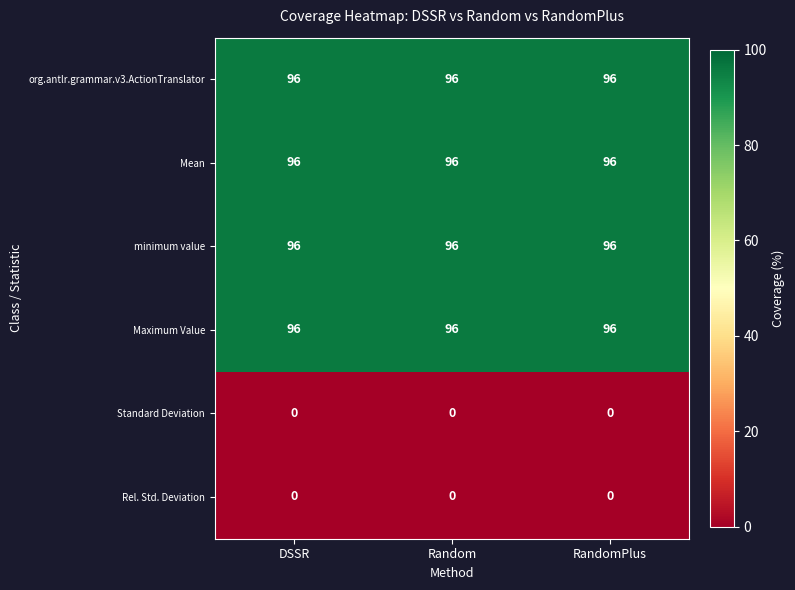

Read the Maximum Value value at Random.

96